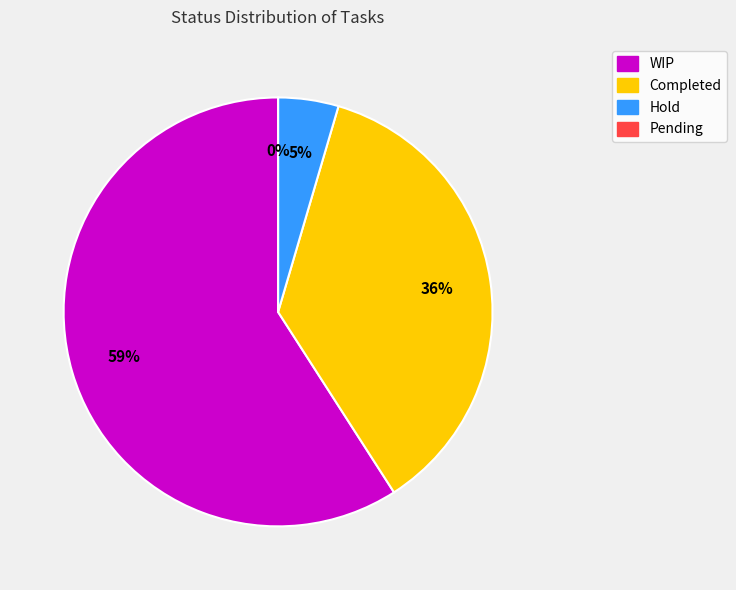

How many slices are in this pie chart?

4